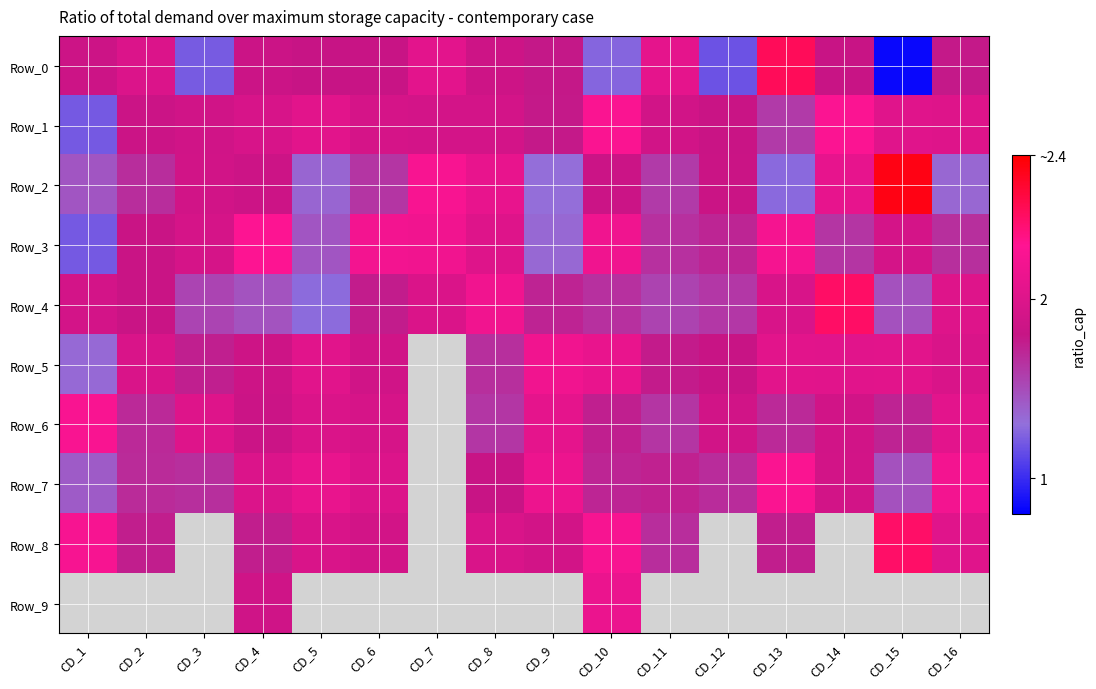

Rank the series at CD_15 from highest to lowest value.

Row_2, Row_8, Row_5, Row_1, Row_3, Row_6, Row_7, Row_4, Row_0, Row_9